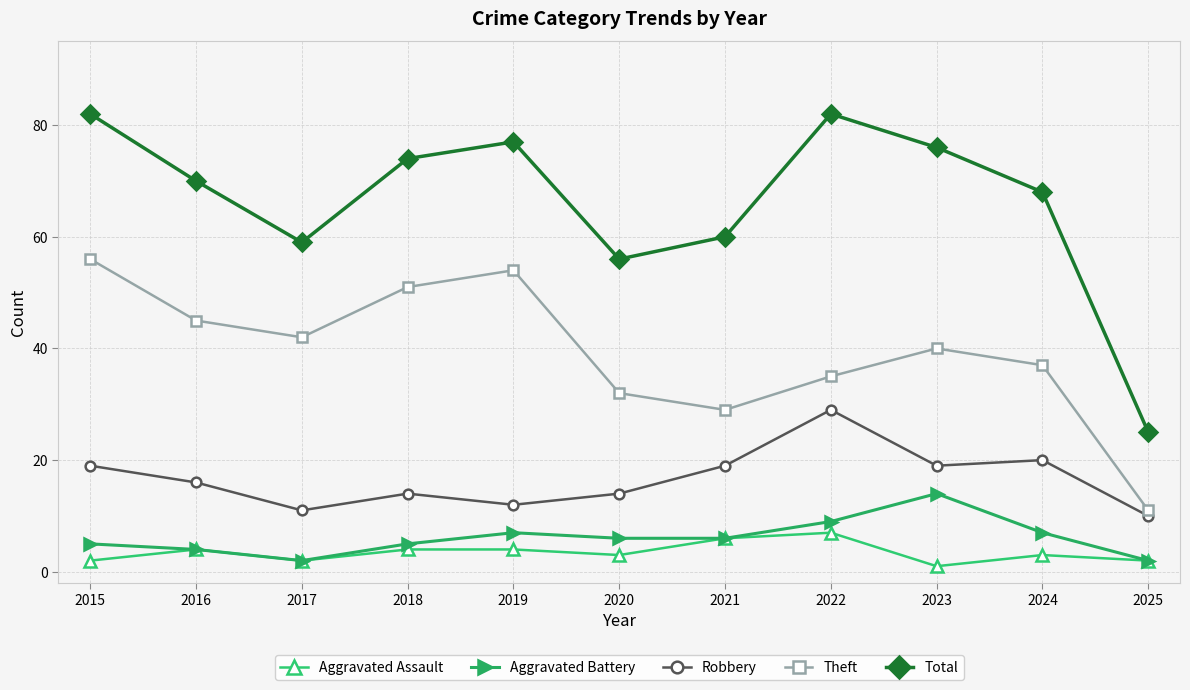

Is this an area chart (filled region under the line)?

No